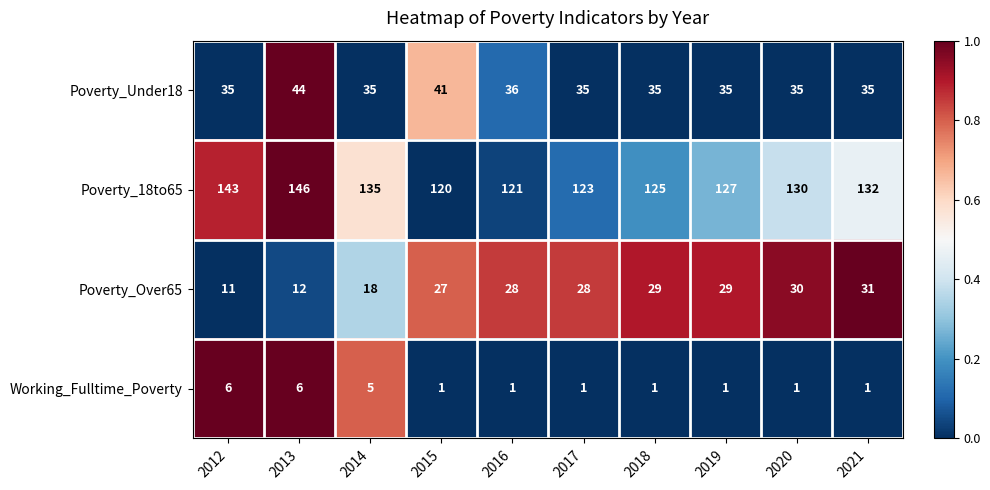

At which category is the sum across all series the highest?

2013